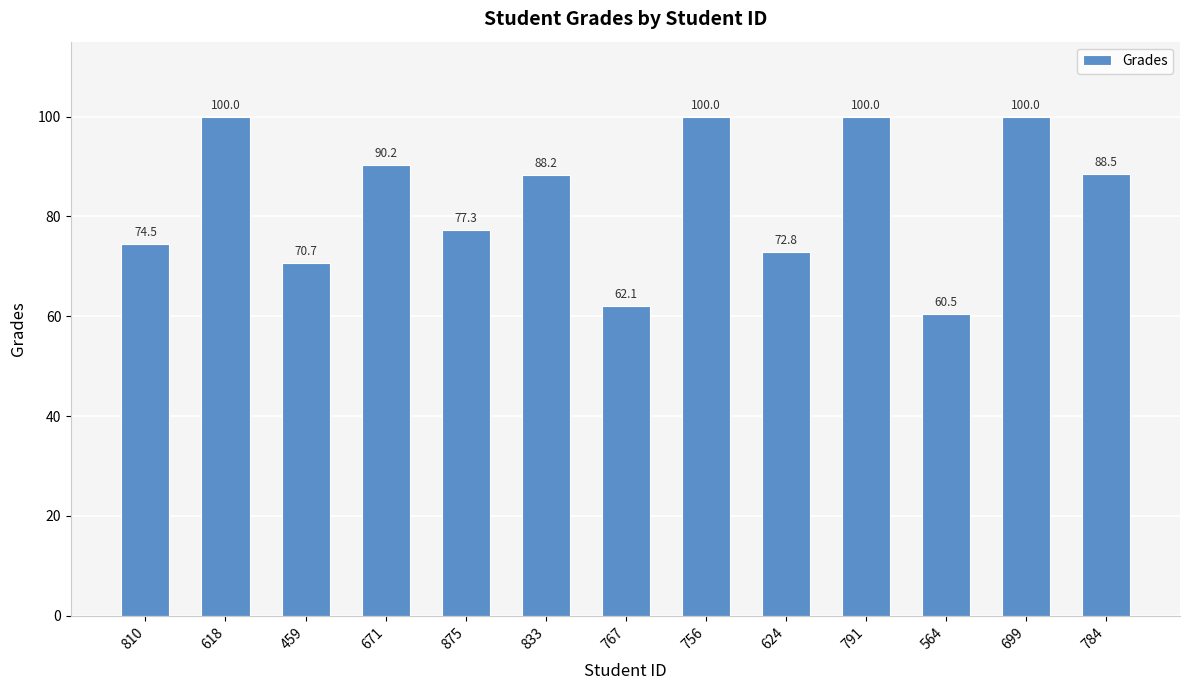

What is the ratio of the value at 564 to the value at 756?

0.6